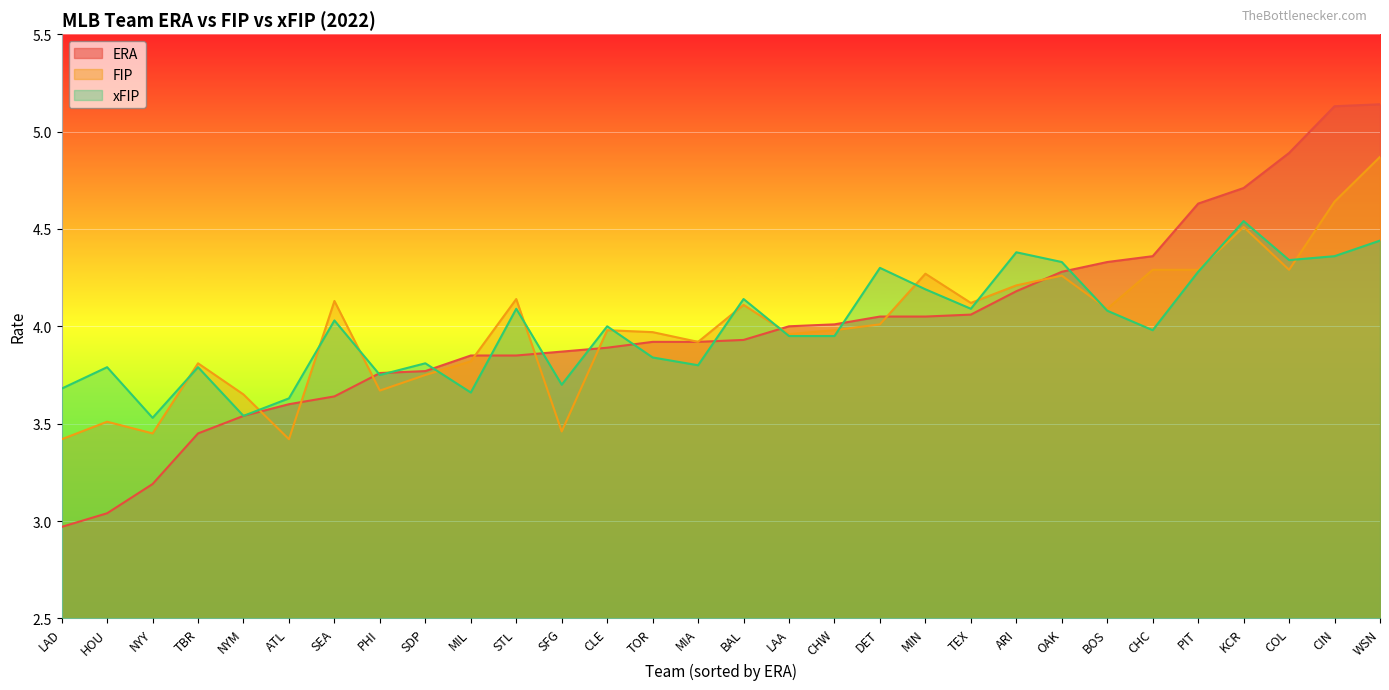

The value of FIP at TBR is 3.8. True or false?

True